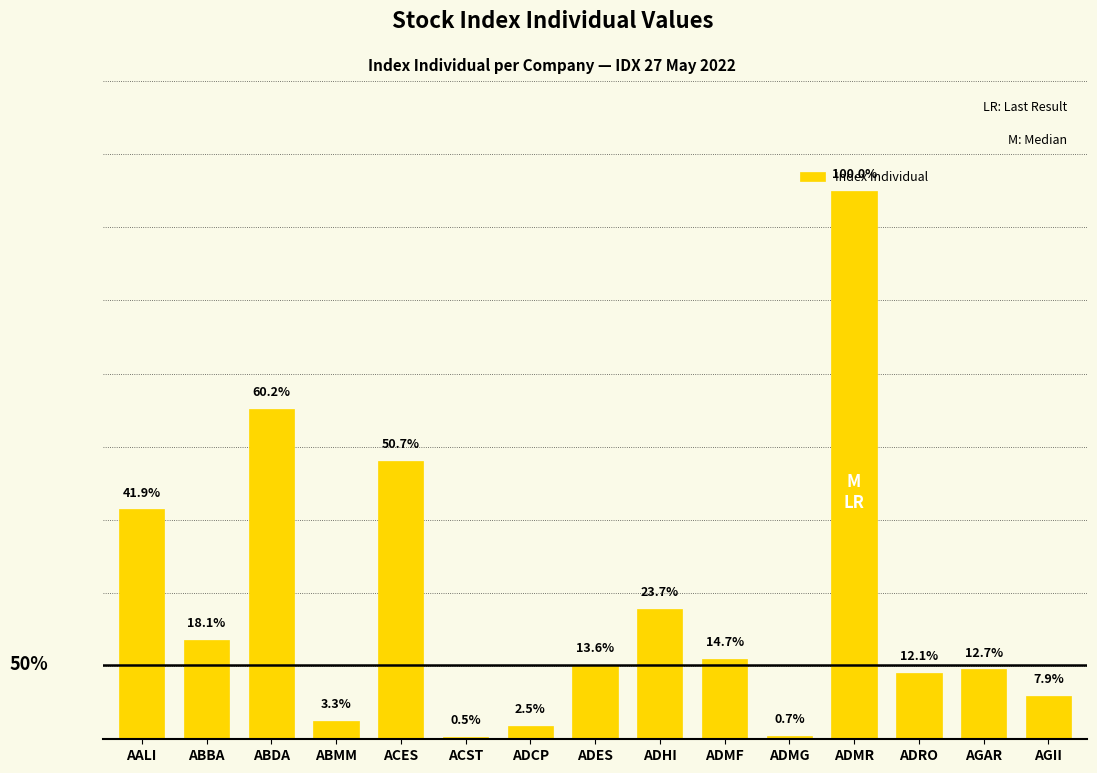

What is the change in value from ABDA to ADES?

-1104.8